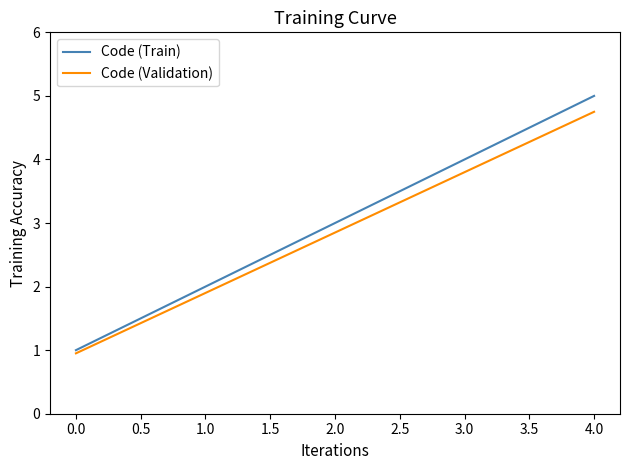

What is the maximum value for Code (Validation)?

4.8